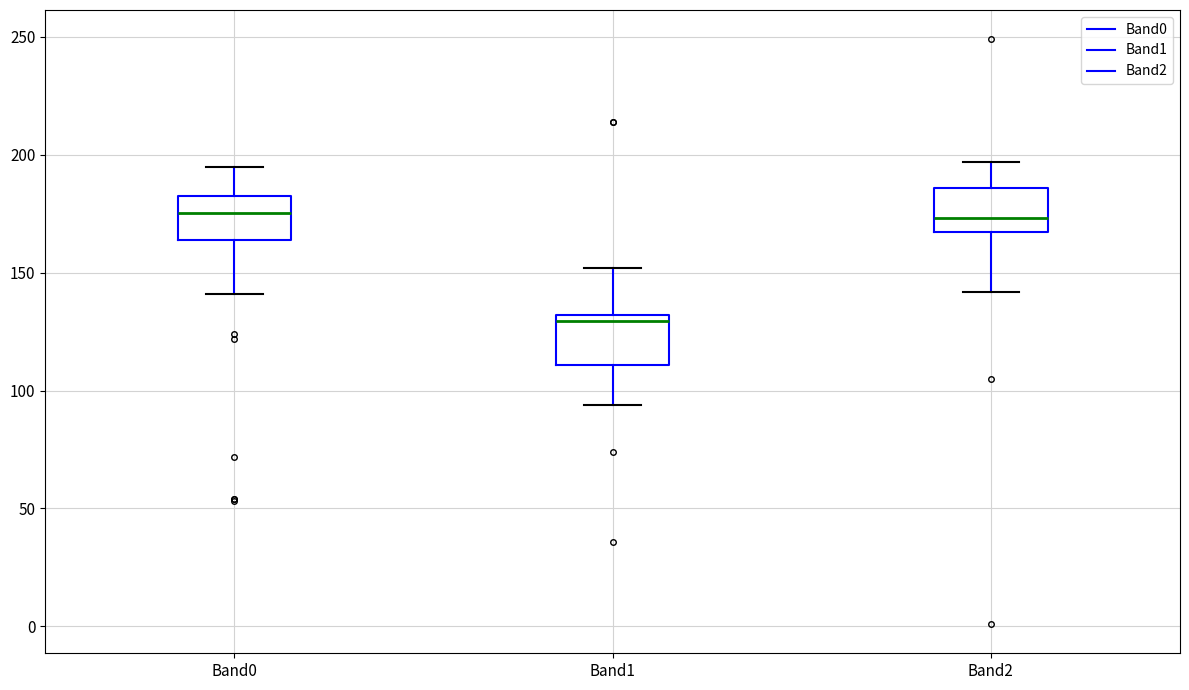

Where does the median line of the box for Band2 sit on the y-axis? The values are not printed on the chart, so give them approximately, as read against the axis.

175